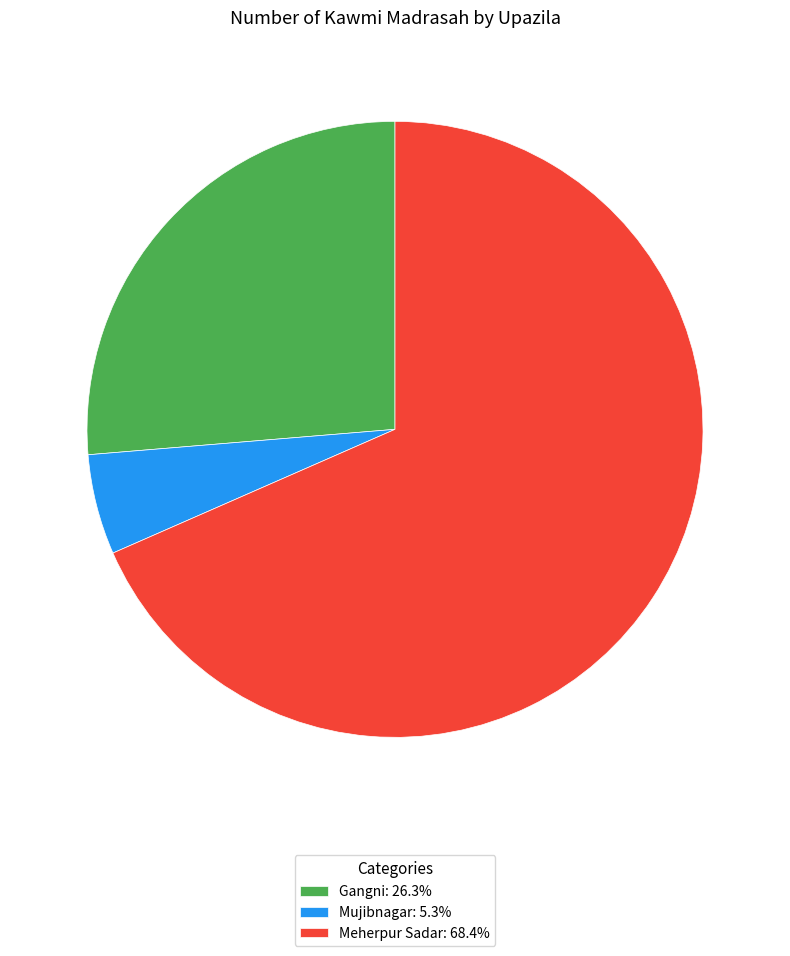

Which category accounts for the majority?

Meherpur Sadar